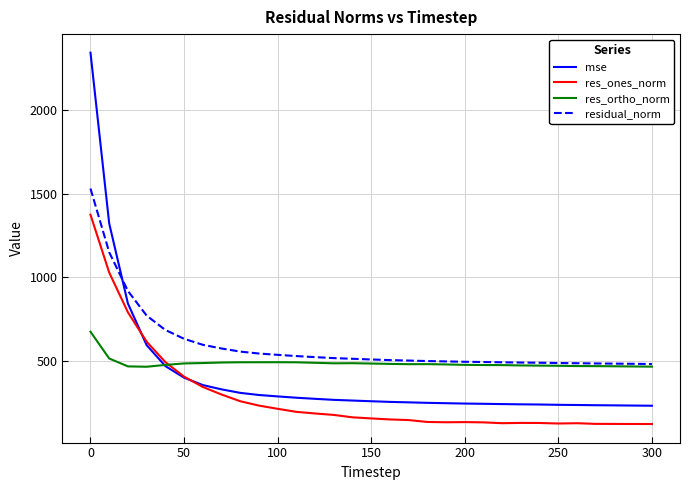

Which series has the largest total across all categories?

residual_norm